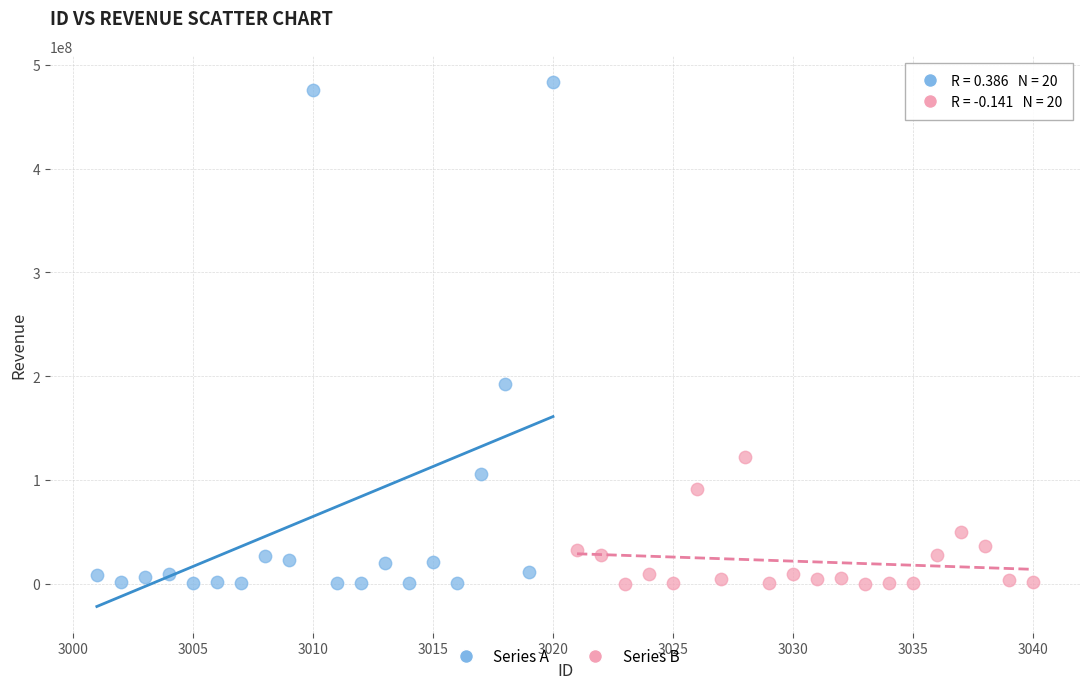

Which series has the widest spread of Y values?

Series A